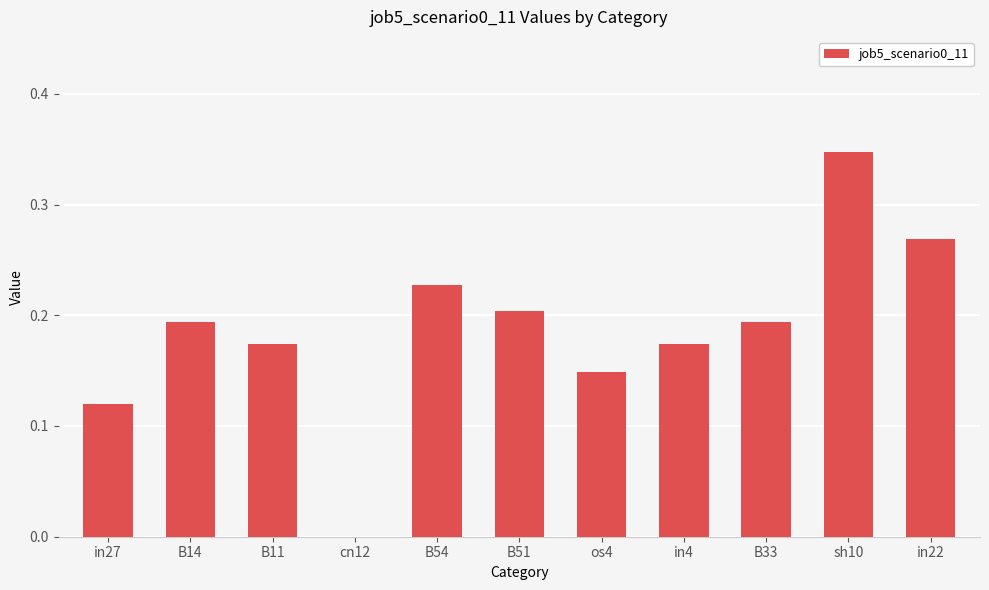

What is the sum of all values?

2.1